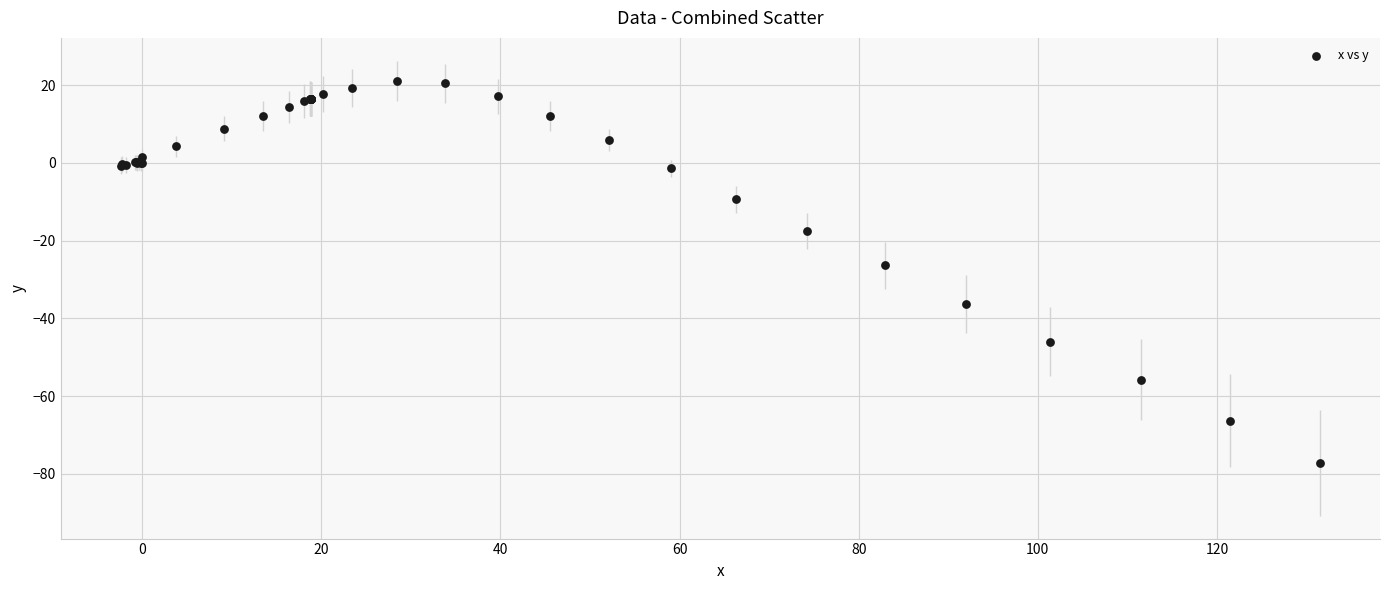

What Y value in the scatter plot is closest to -28?

-26.4